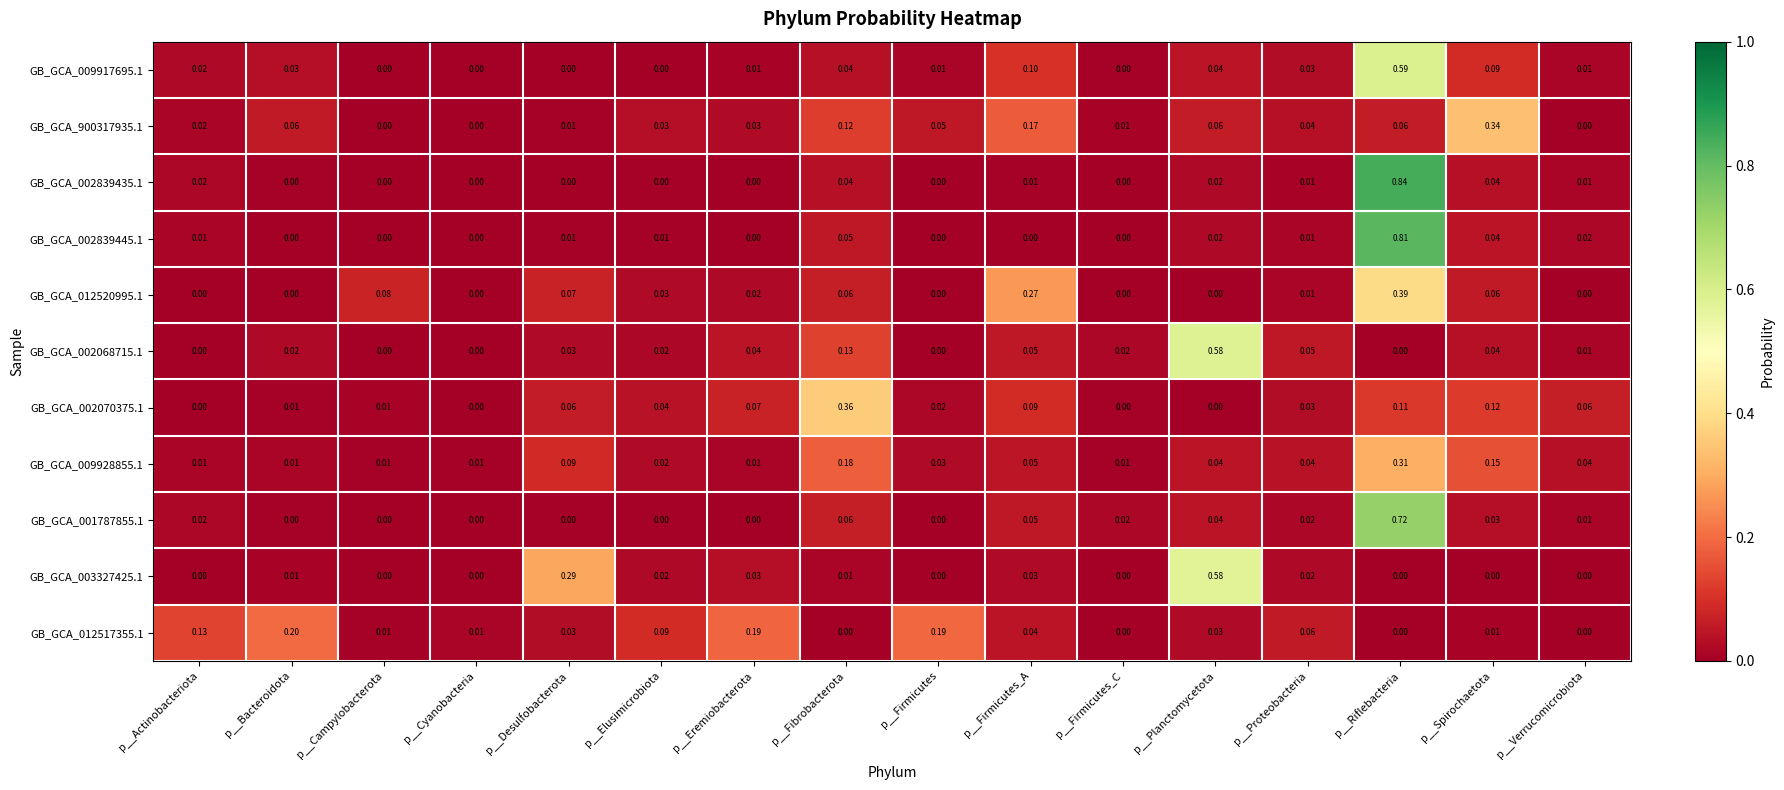

At which category is the sum across all series the highest?

p__Riflebacteria